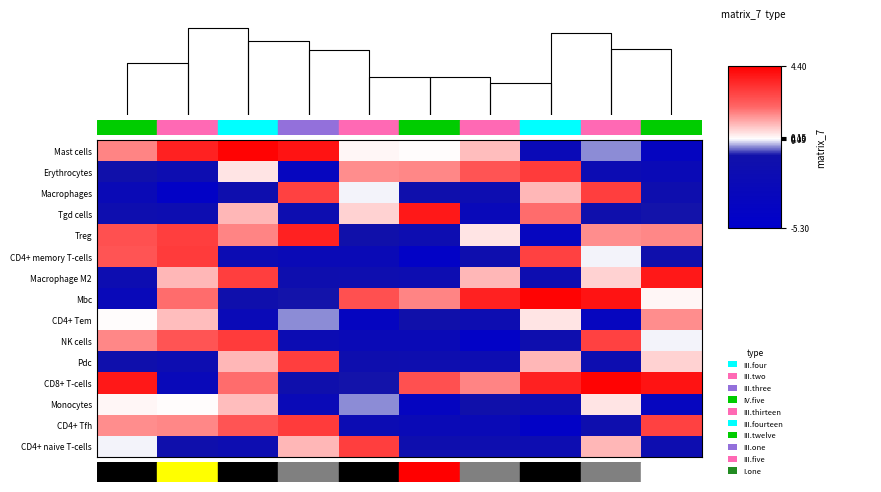

Count the number of categories in the chart.

10